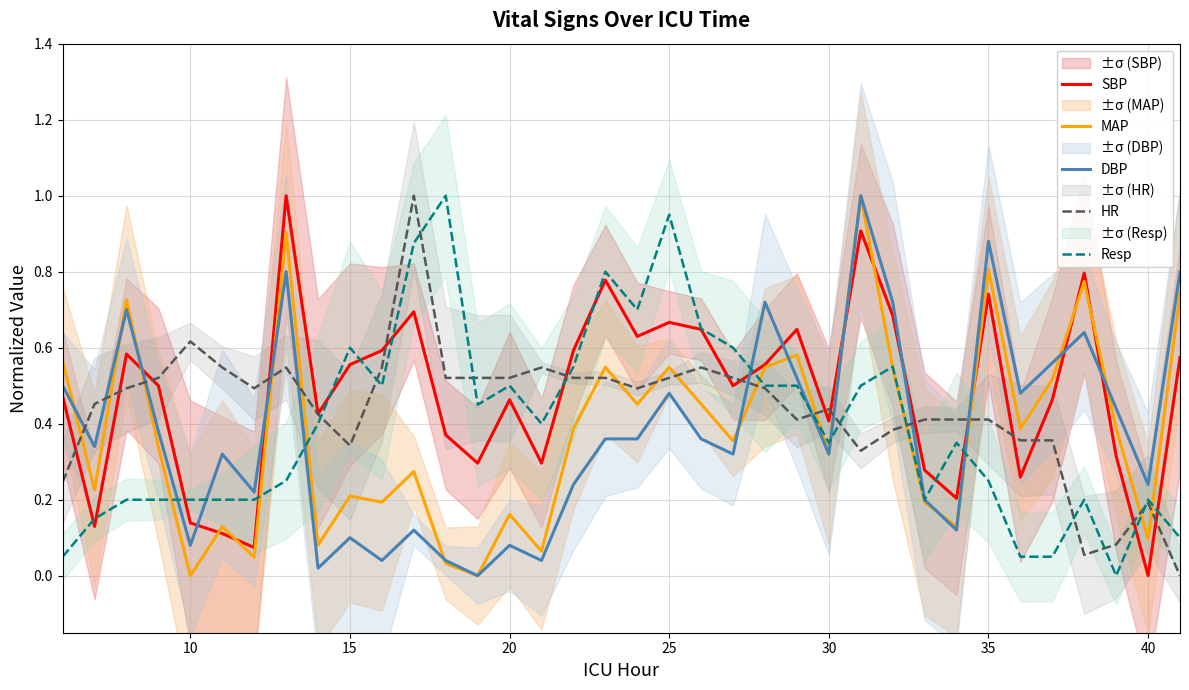

What are all the series names shown in the legend?

SBP, MAP, DBP, HR, Resp